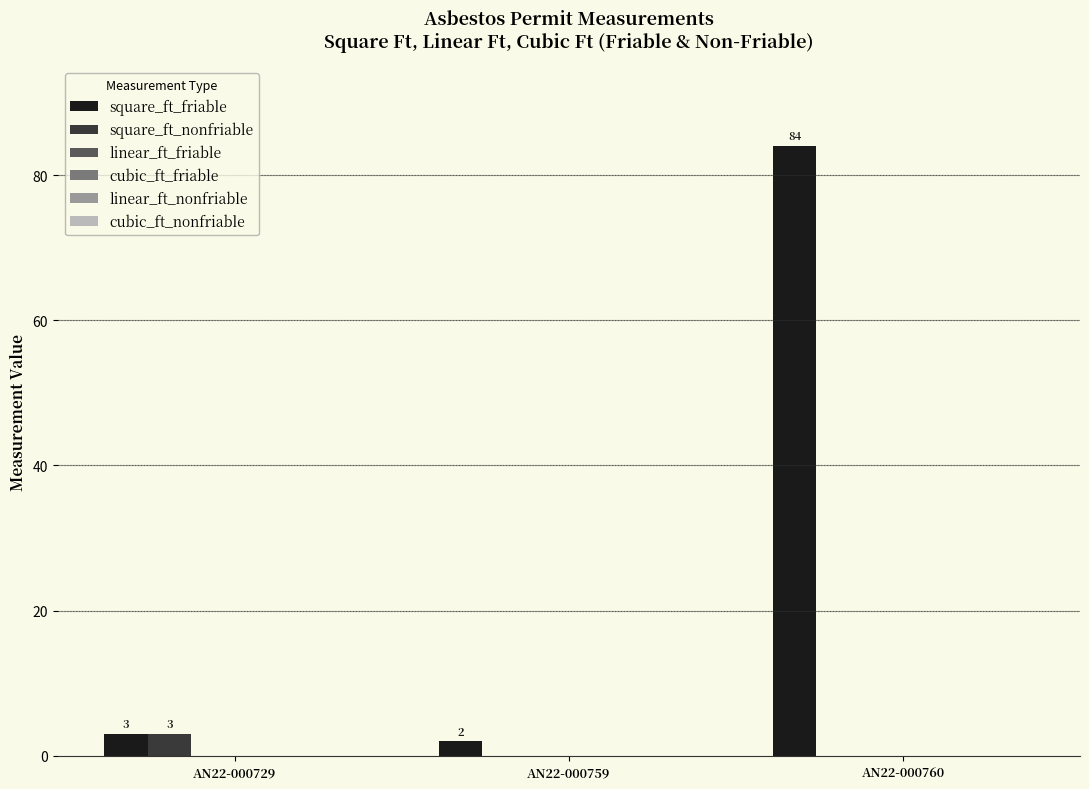

What is the sum of all square_ft_nonfriable values?

3